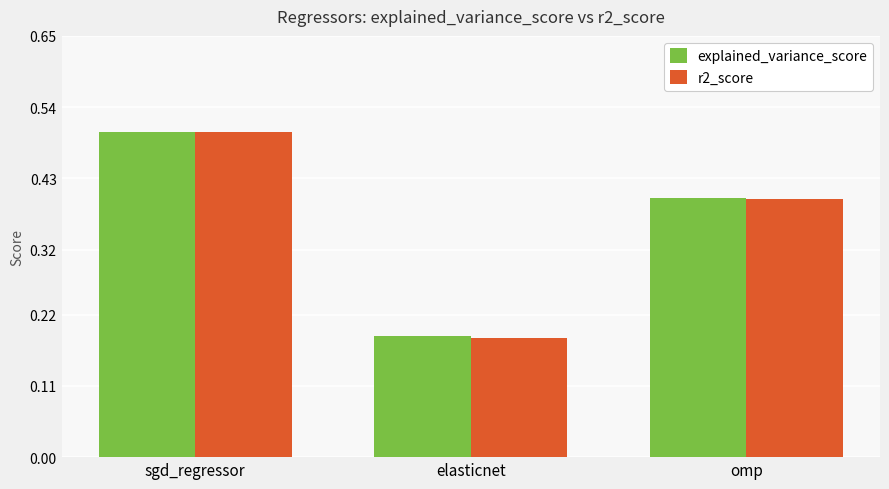

What is the label of the 3rd bar from the left?

omp